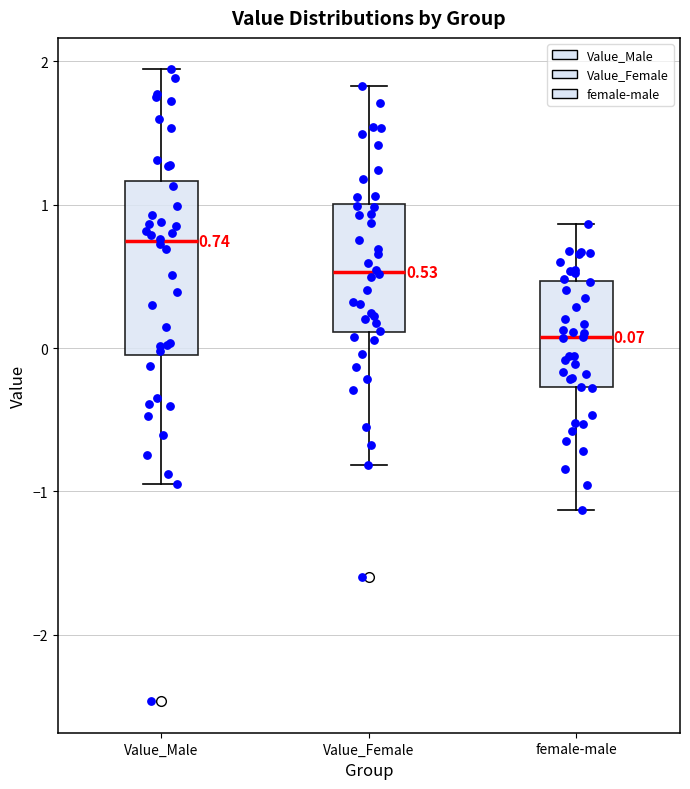

Which box is the tallest, from its lower edge to its upper edge?

Value_Male